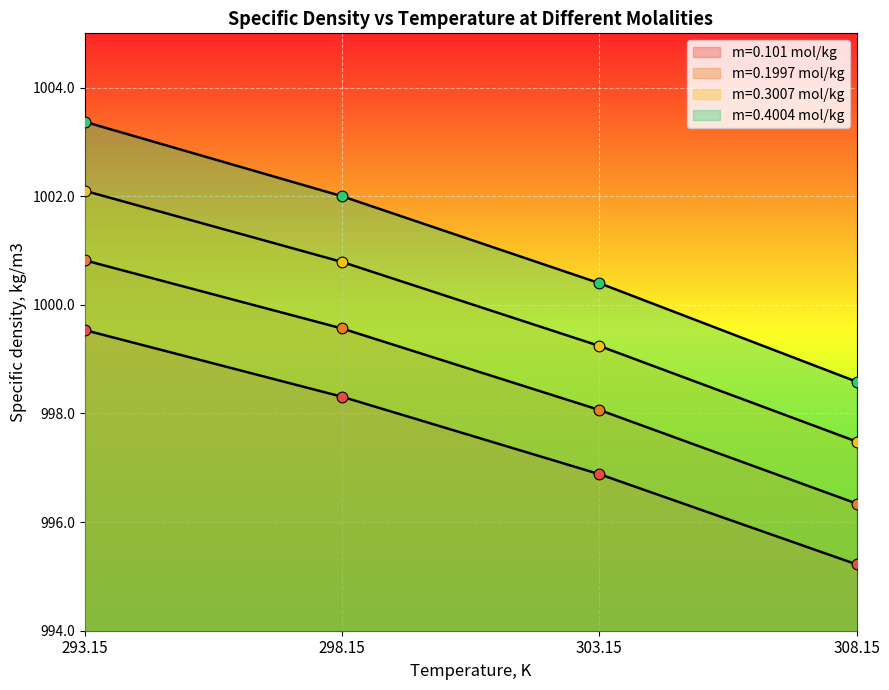

What is the total value across all series at 308.15?

3987.6